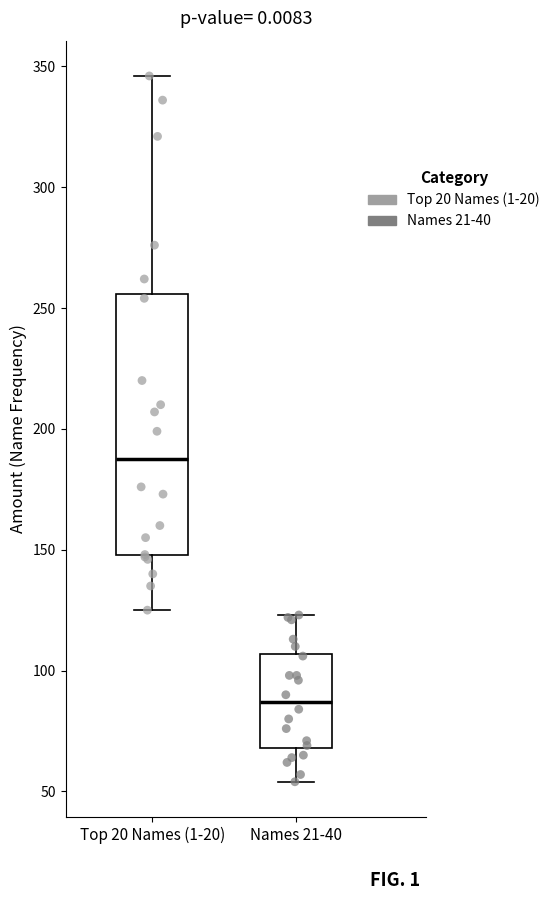

Reading left to right, read every box against the y-axis: the position of its median line, the range the box covers, and the ends of its whiskers. The values are not printed on the chart, so give them approximately, as read against the axis.

Top 20 Names (1-20): median 190, box 150 to 255, whiskers 125 to 345
Names 21-40: median 85, box 70 to 105, whiskers 55 to 125